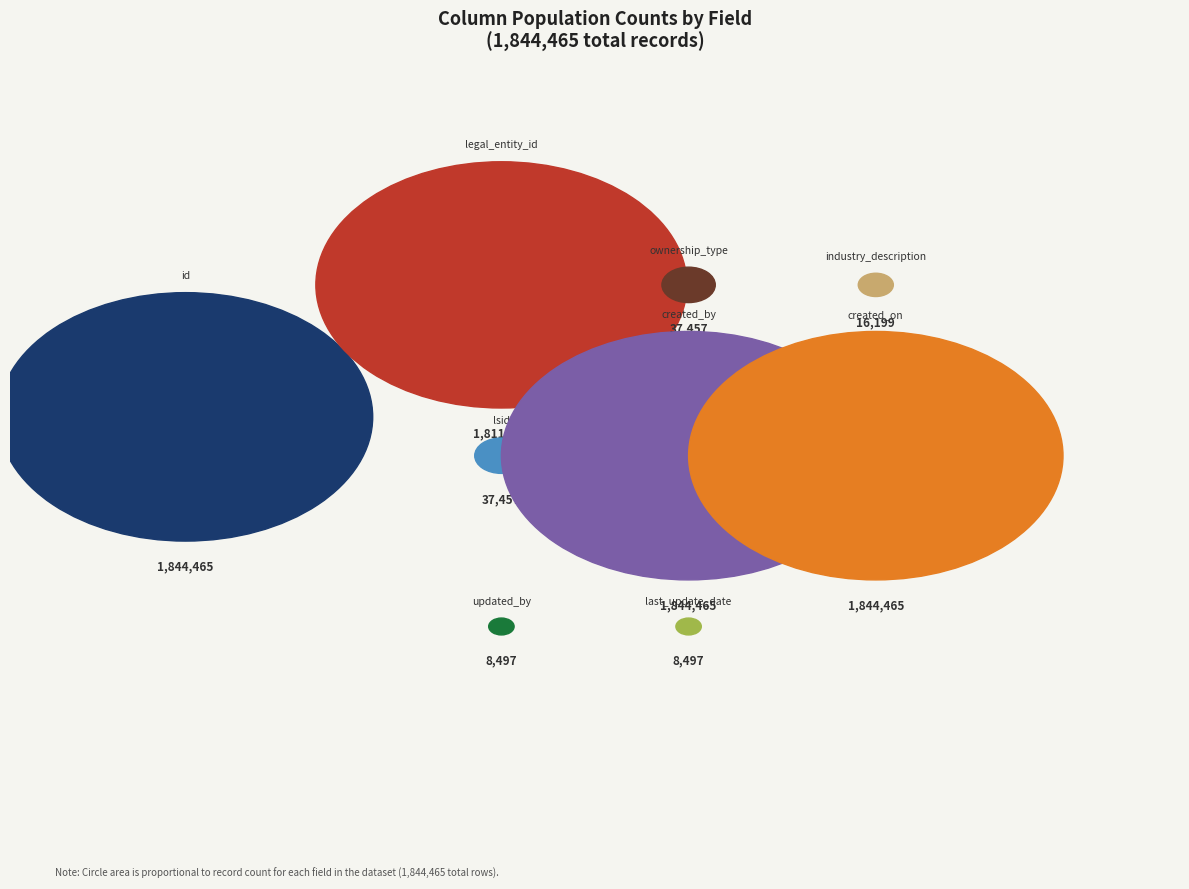

What is the total percentage of industry_description (count) and created_by (count)?

25.0%